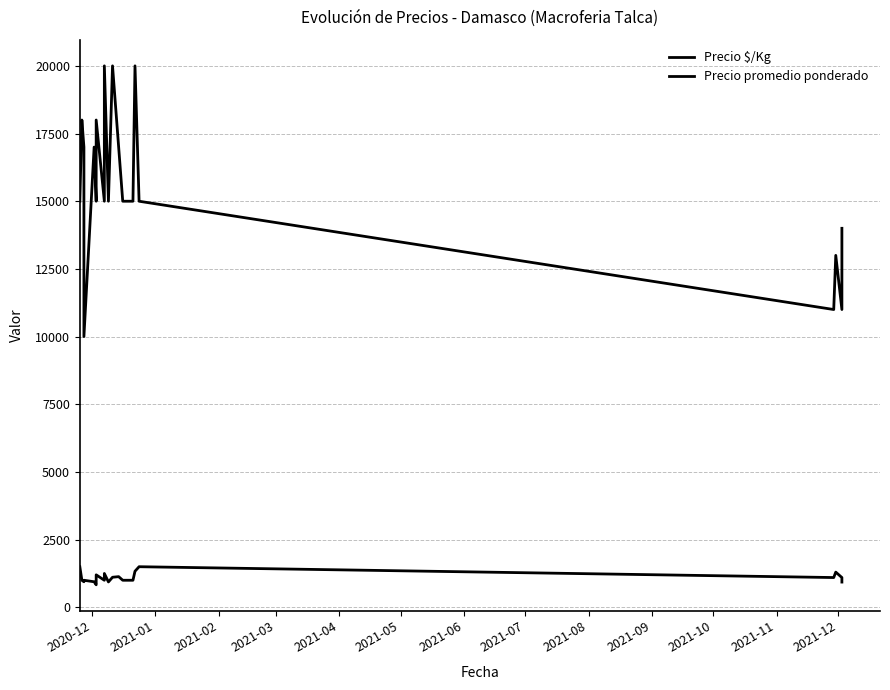

How many data points does each series have?

20